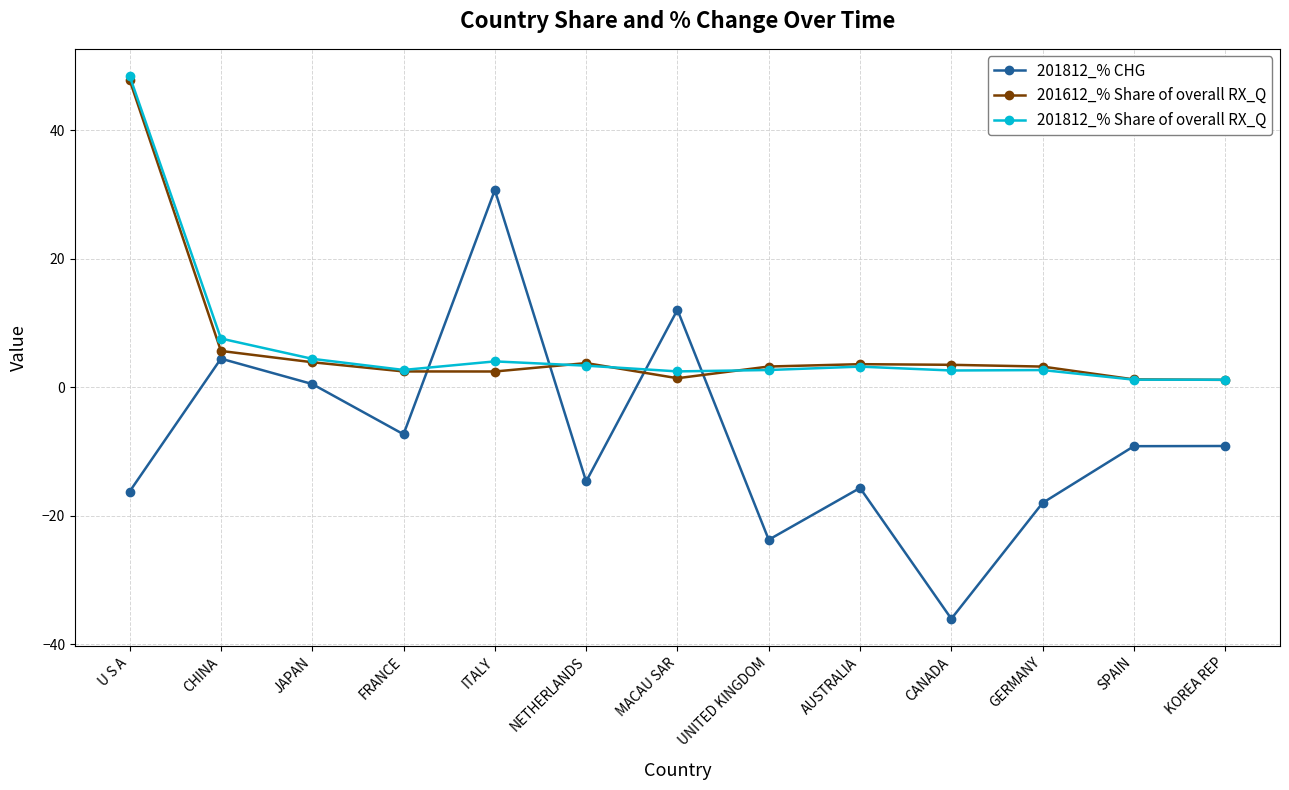

Which series has the largest range (max minus min)?

201812_% CHG